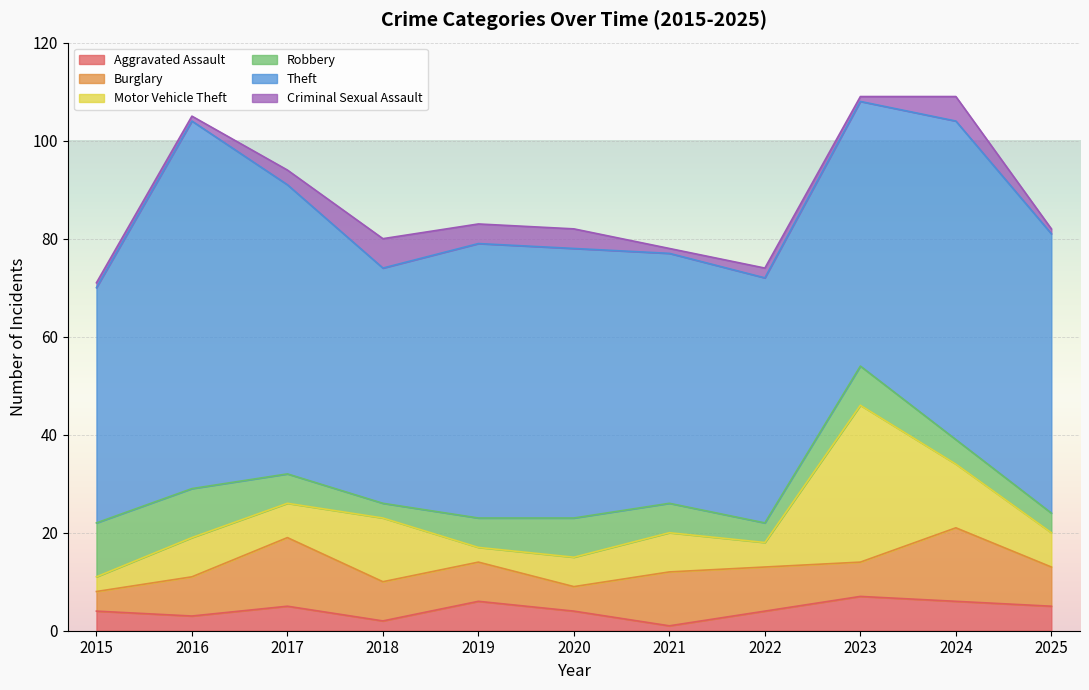

How many lines are shown in the chart?

6